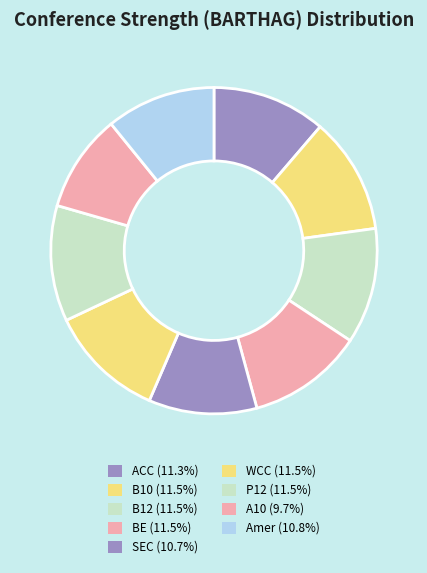

To the nearest percent, what portion does A10 represent?

10%